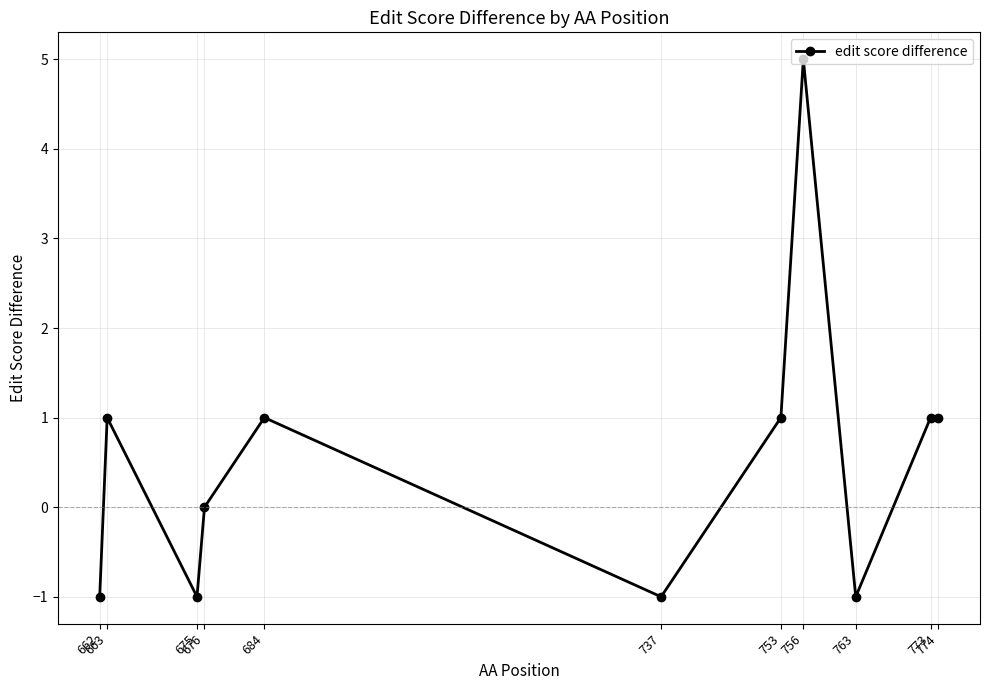

How many points are lower than both their immediate neighbors (excluding endpoints)?

3